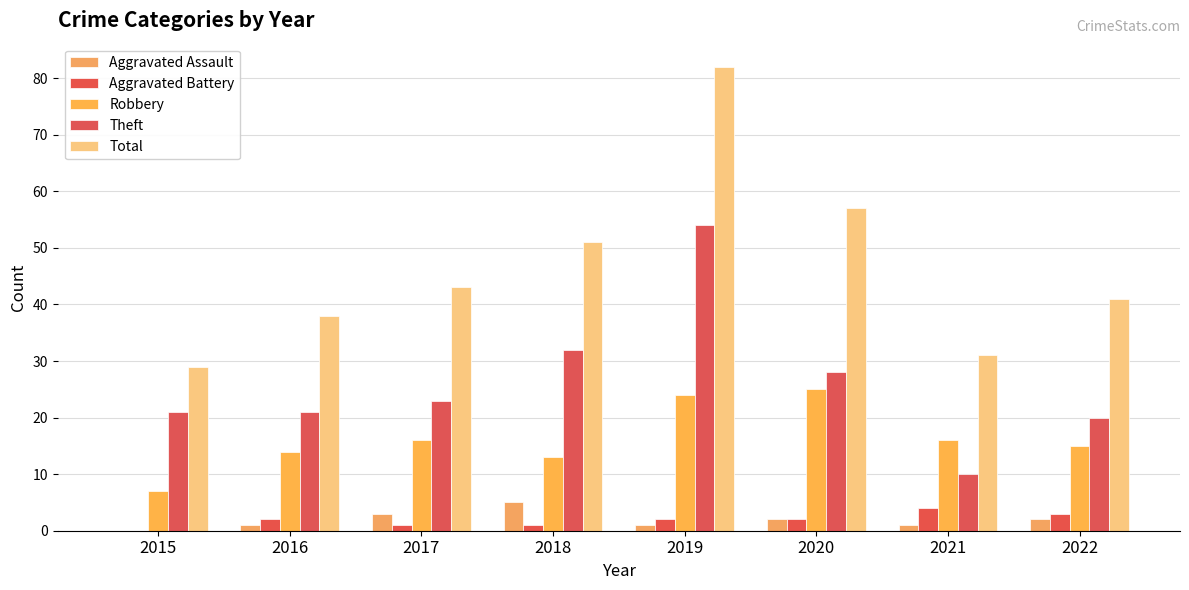

How many groups of bars are there?

8